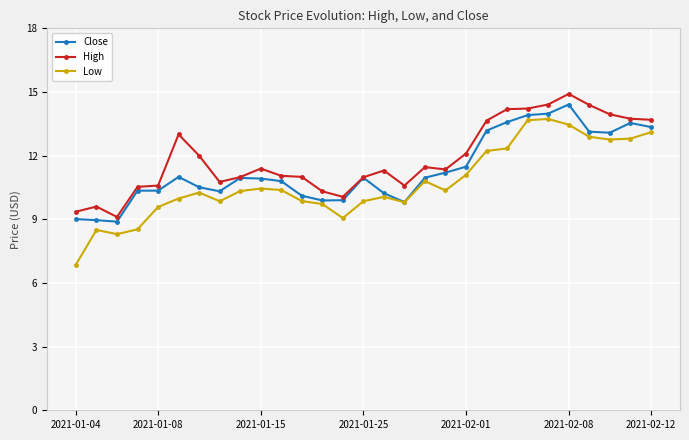

Which series has the largest range (max minus min)?

Low